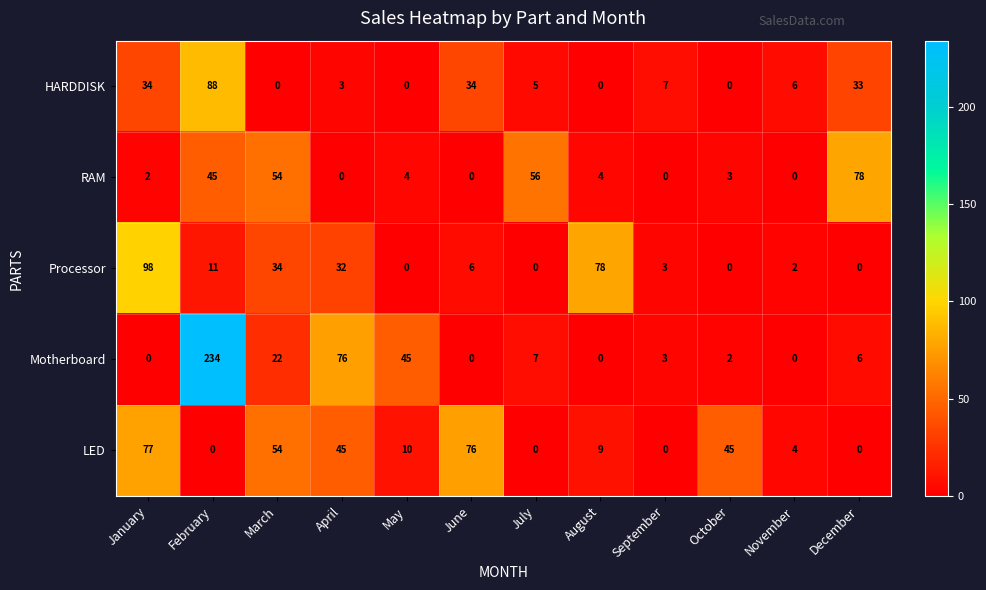

How many categories are shown in the chart?

12